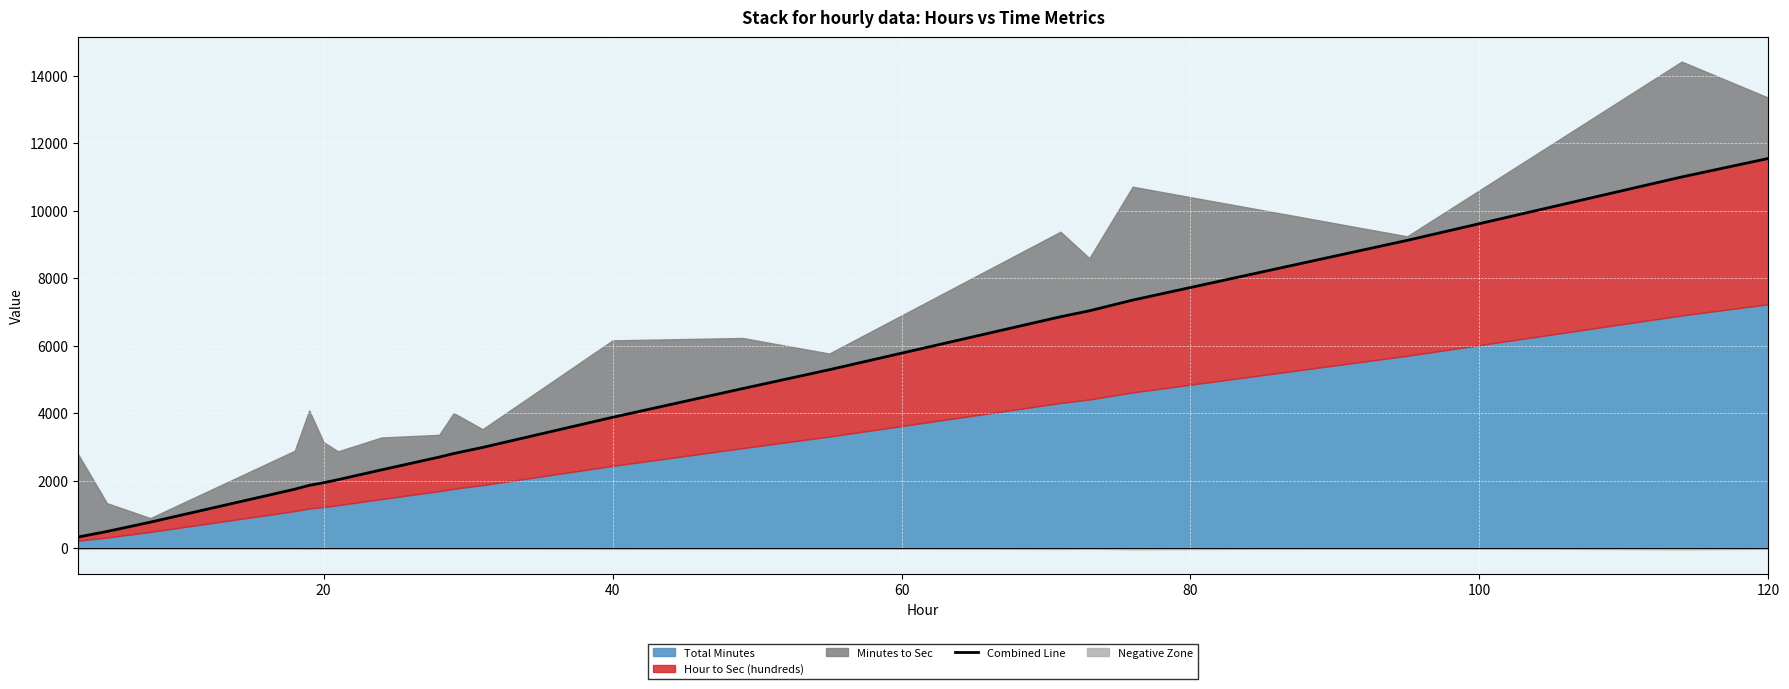

True or false: the data has more than 2 interior local peaks.

False